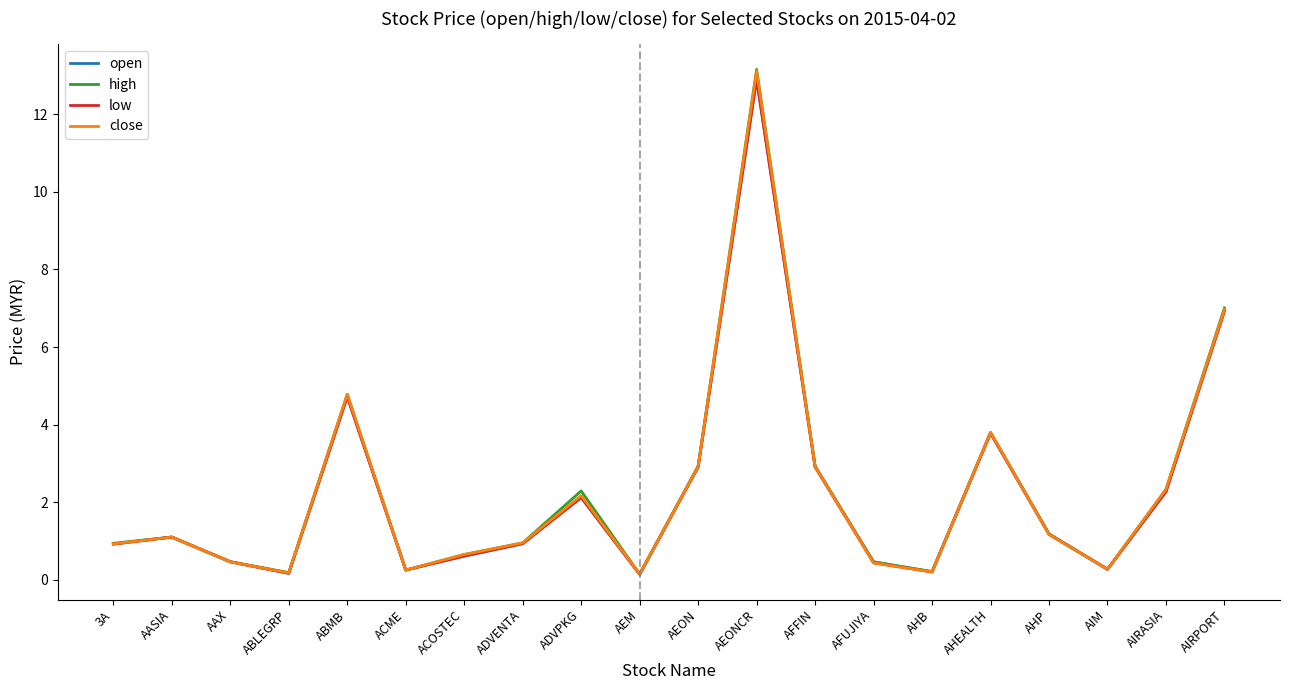

The value of high at ABMB is 4.8. True or false?

True